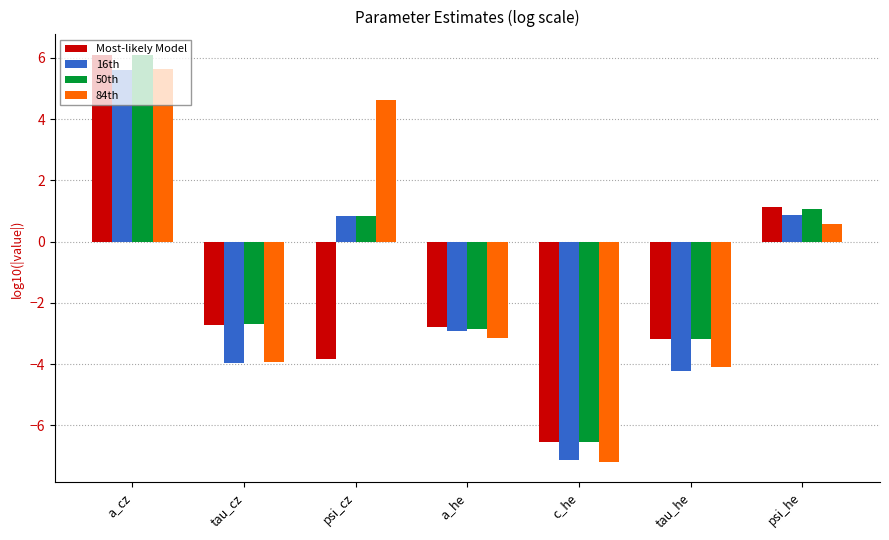

Is it true that 84th equals -1.9 at a_he?

False